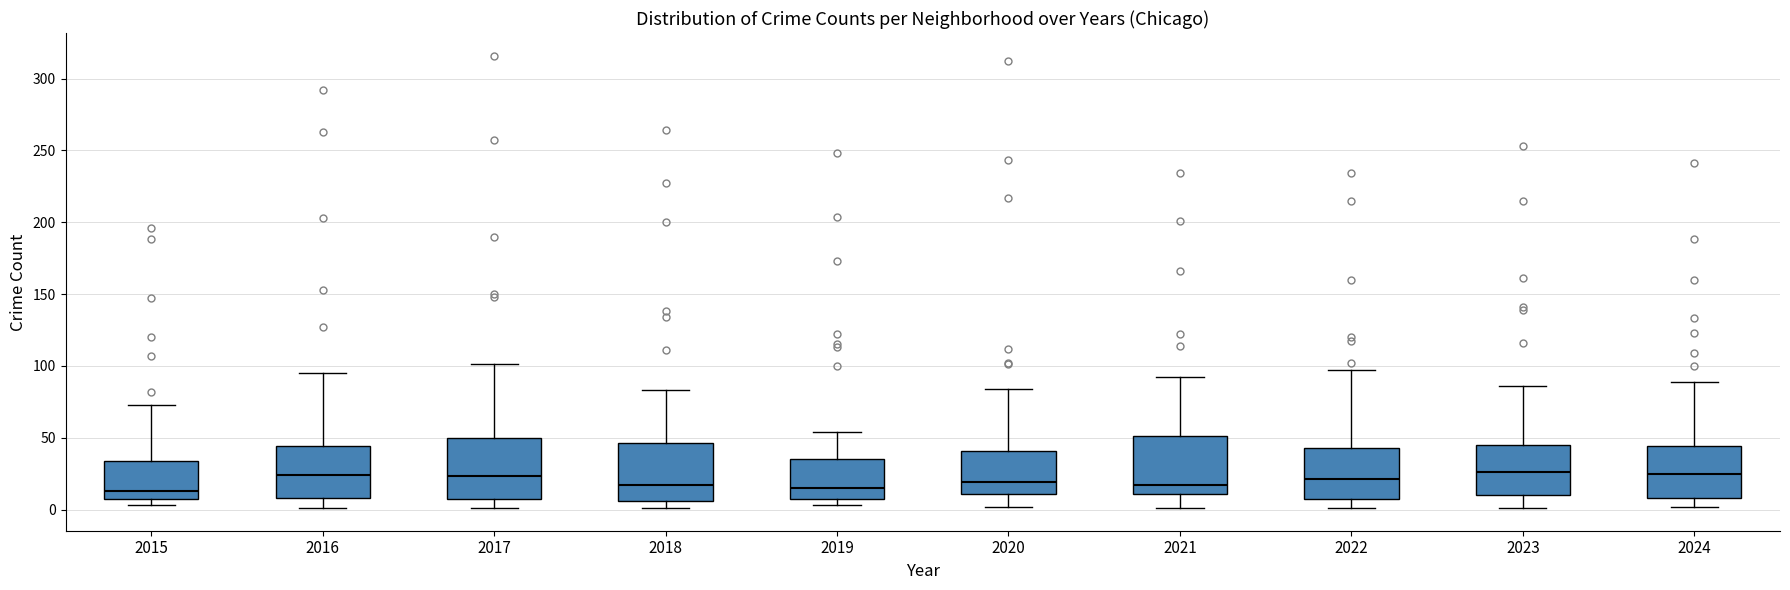

Reading left to right, read every box against the y-axis: the position of its median line, the range the box covers, and the ends of its whiskers. The values are not printed on the chart, so give them approximately, as read against the axis.

2015: median 15, box 5 to 35, whiskers 5 (just below the box's lower edge) to 75
2016: median 25, box 10 to 45, whiskers 0 to 95
2017: median 25, box 10 to 50, whiskers 0 to 100
2018: median 15, box 5 to 45, whiskers 0 to 85
2019: median 15, box 10 to 35, whiskers 5 to 55
2020: median 20, box 10 to 40, whiskers 0 to 85
2021: median 15, box 10 to 50, whiskers 0 to 90
2022: median 20, box 5 to 45, whiskers 0 to 95
2023: median 25, box 10 to 45, whiskers 0 to 85
2024: median 25, box 10 to 45, whiskers 0 to 90